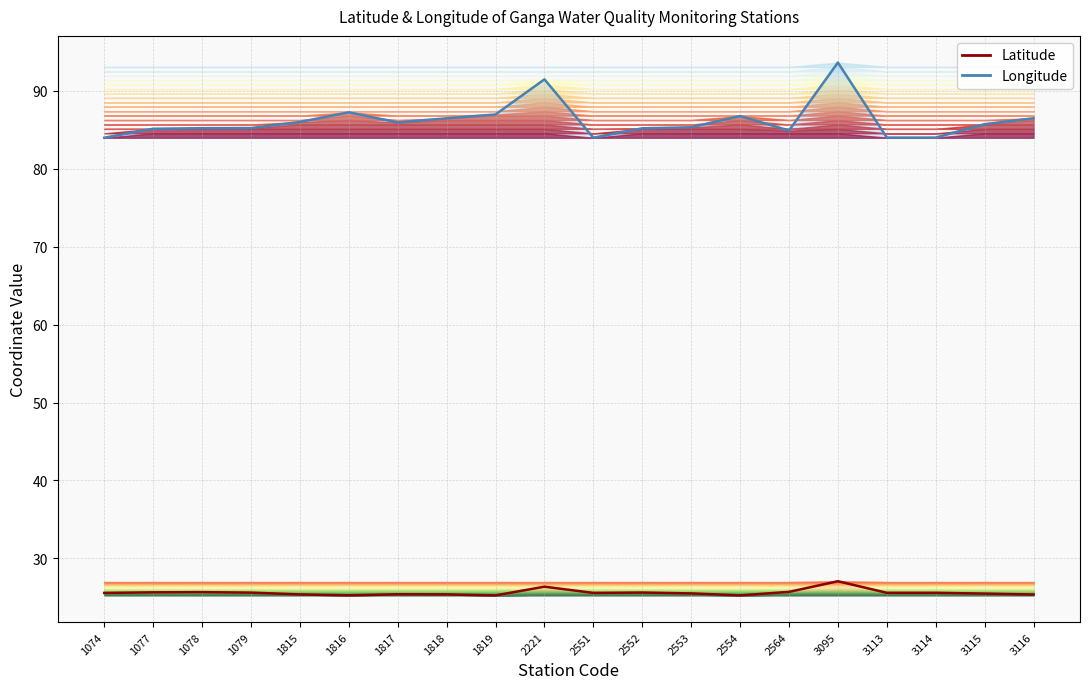

What is the difference between the Longitude values at 2551 and 2552?

1.2